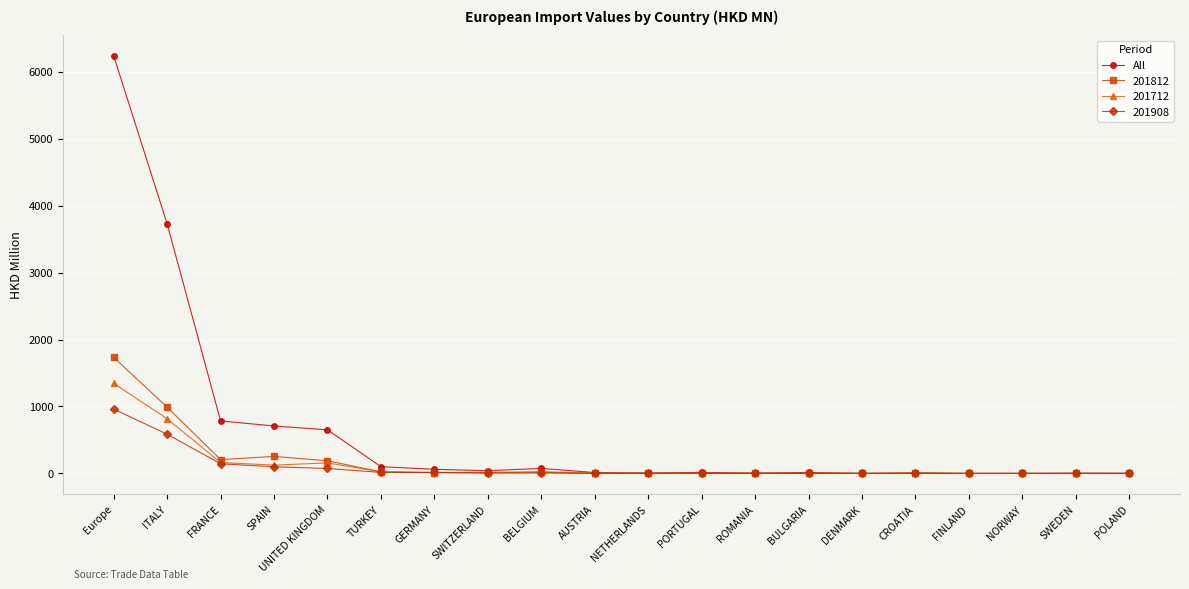

How many lines are shown in the chart?

4